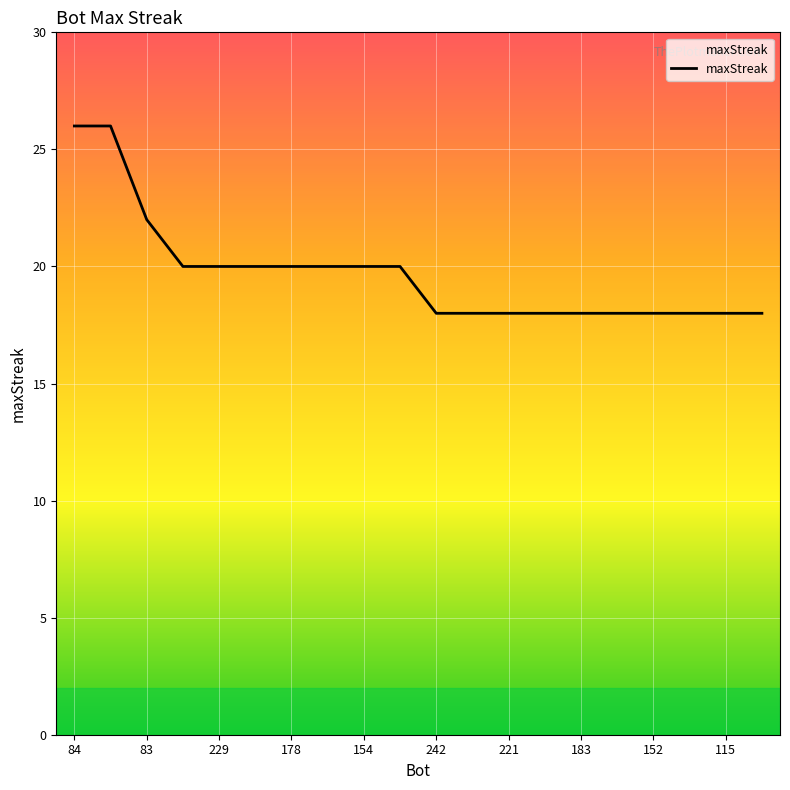

What is the minimum value shown in the chart?

18